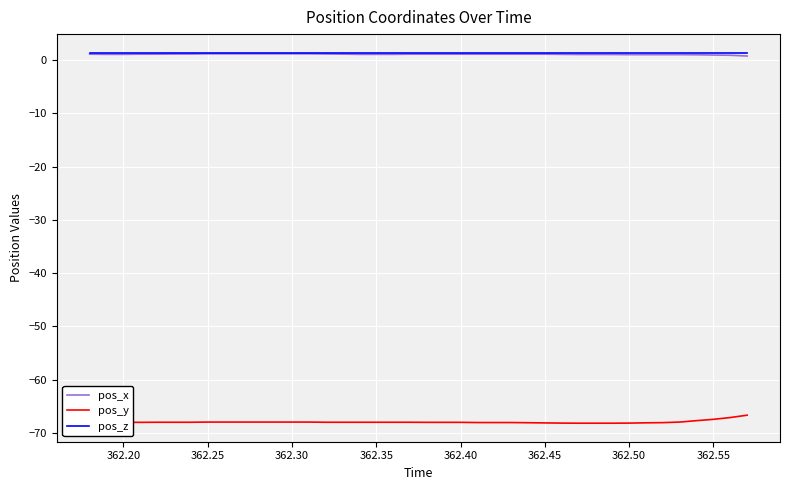

True or false: pos_y and pos_z cross at least once.

False